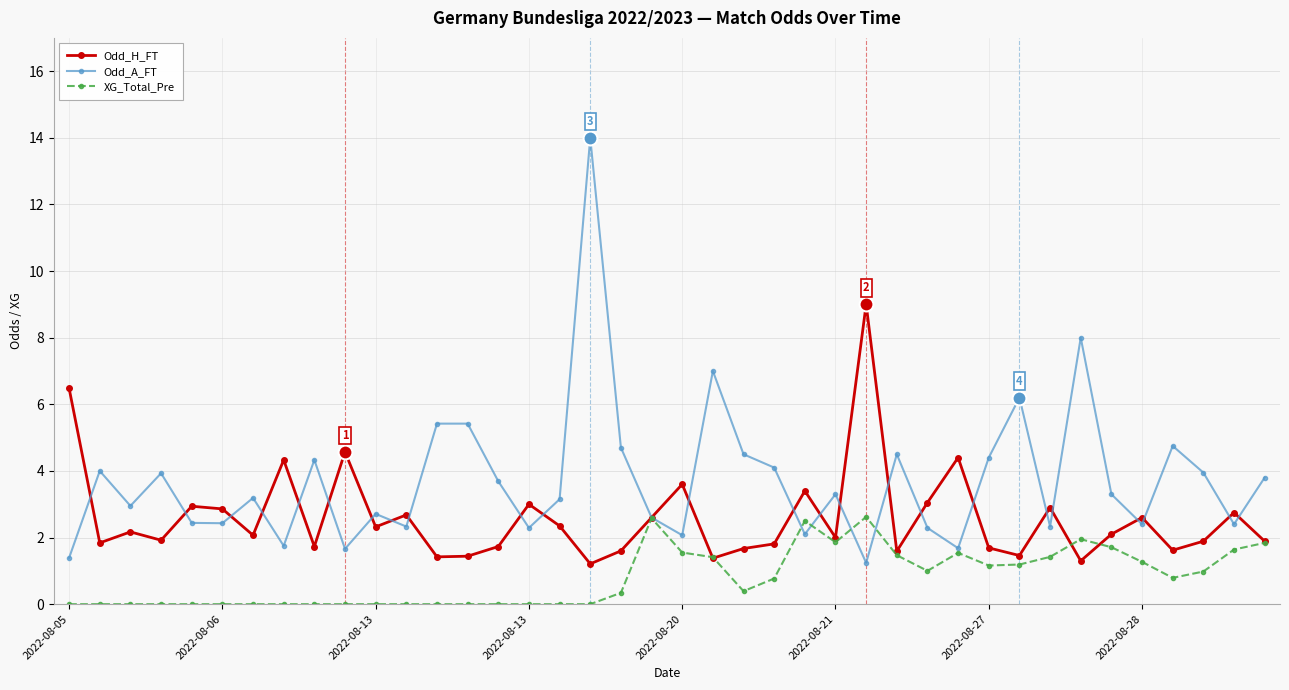

In Odd_A_FT, how many points are lower than both neighbors (excluding endpoints)?

13